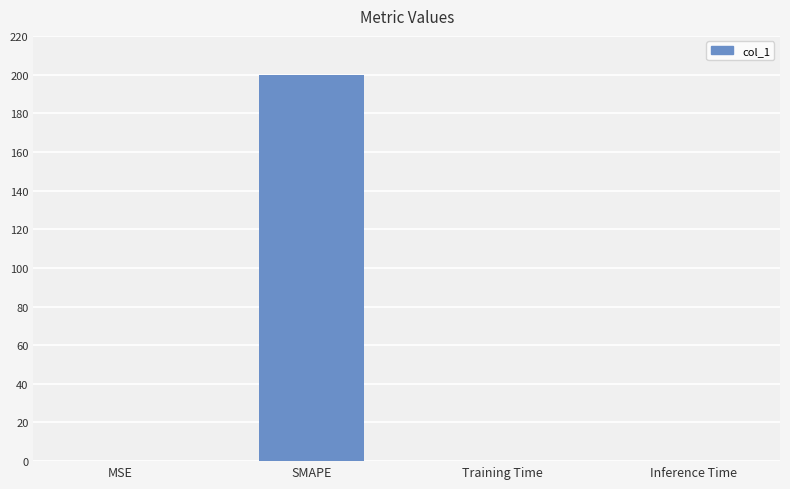

What is the average value?

50.0